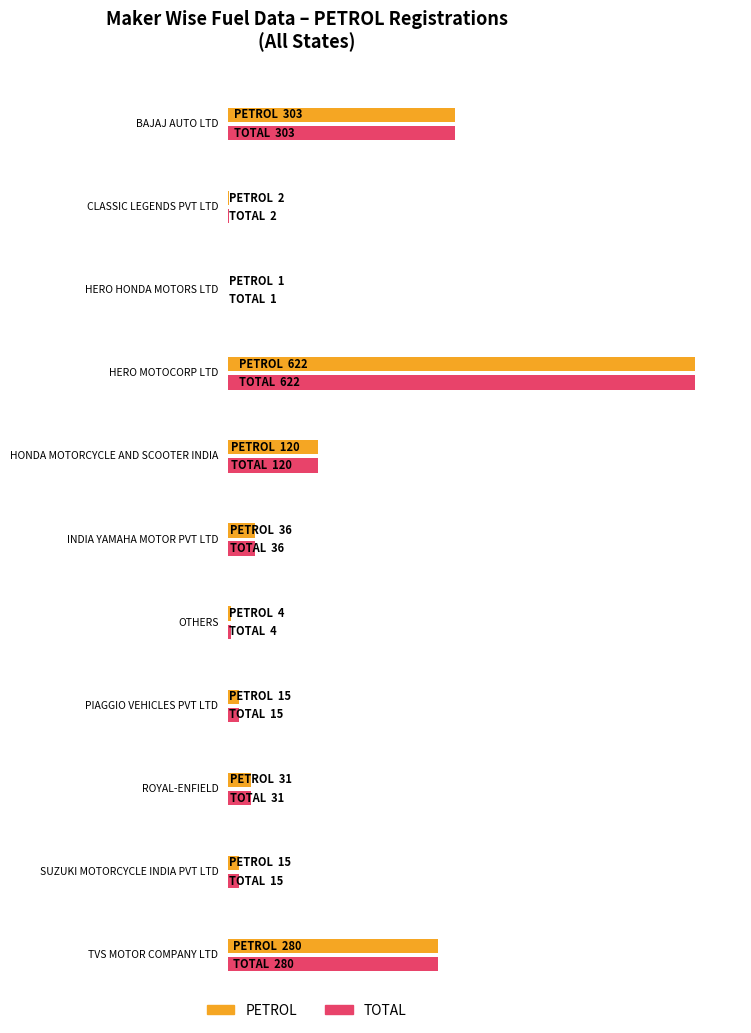

List the labels in order of TOTAL value, smallest first.

HERO HONDA MOTORS LTD, CLASSIC LEGENDS PVT LTD, OTHERS, PIAGGIO VEHICLES PVT LTD, SUZUKI MOTORCYCLE INDIA PVT LTD, ROYAL-ENFIELD, INDIA YAMAHA MOTOR PVT LTD, HONDA MOTORCYCLE AND SCOOTER INDIA, TVS MOTOR COMPANY LTD, BAJAJ AUTO LTD, HERO MOTOCORP LTD